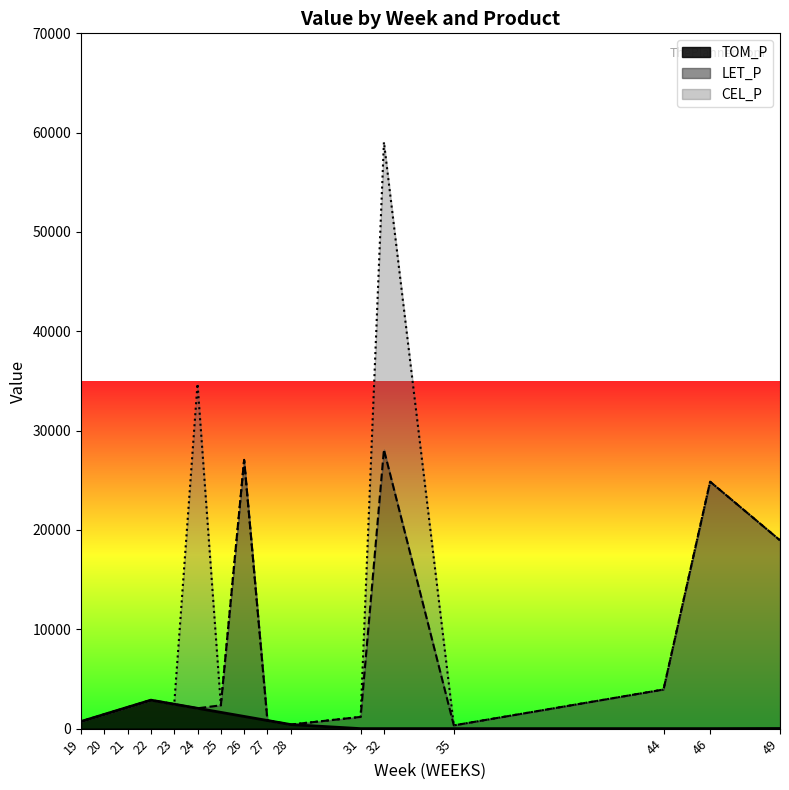

Which series changed the most between 21 and 28?

TOM_P